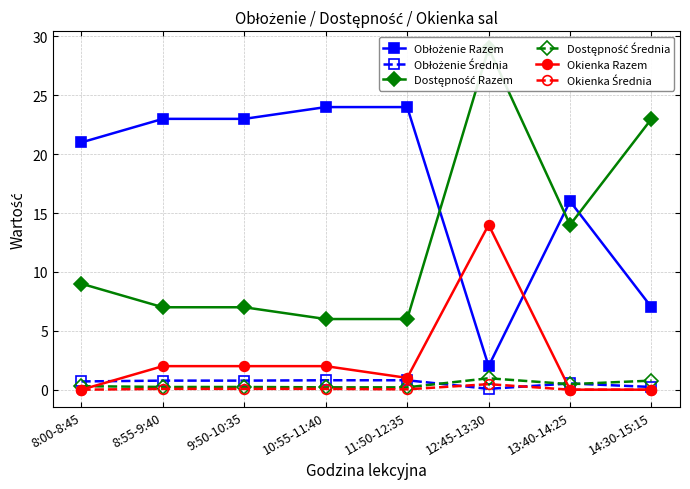

In Okienka Razem, how many points are lower than both neighbors (excluding endpoints)?

1